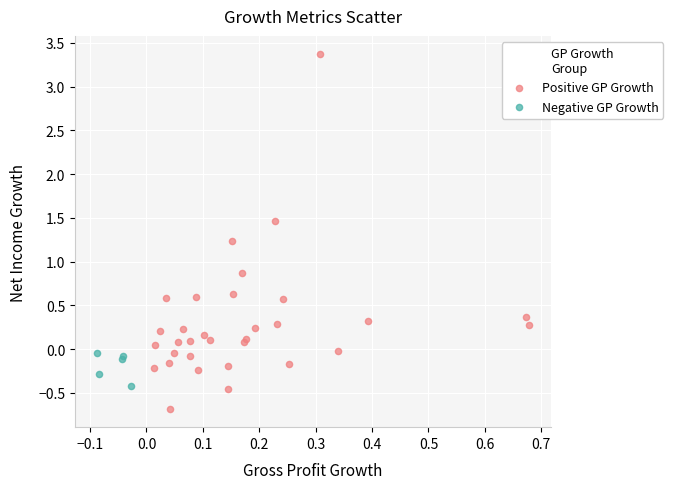

What are all the series names shown in the legend?

Positive GP Growth, Negative GP Growth